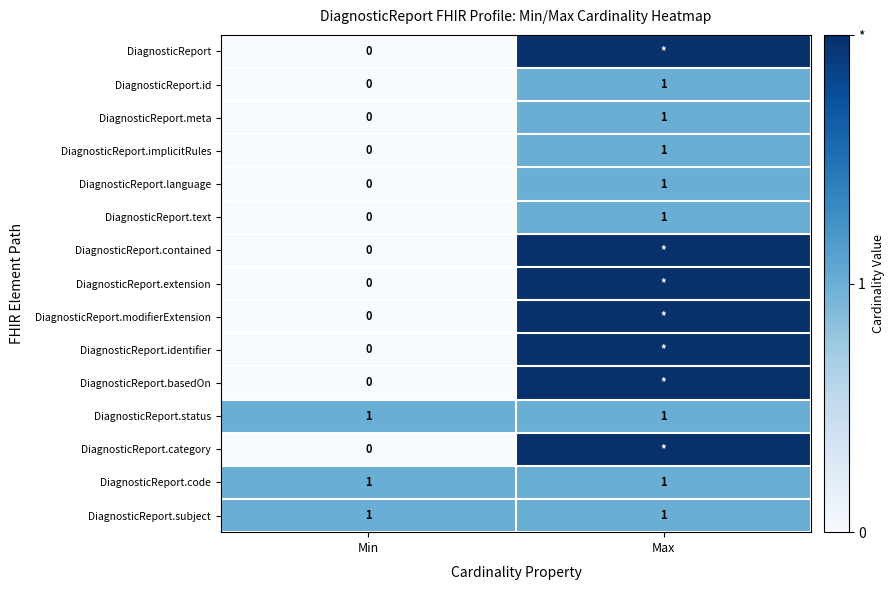

Is the value of DiagnosticReport at Min greater than the value of DiagnosticReport.status at Min?

No